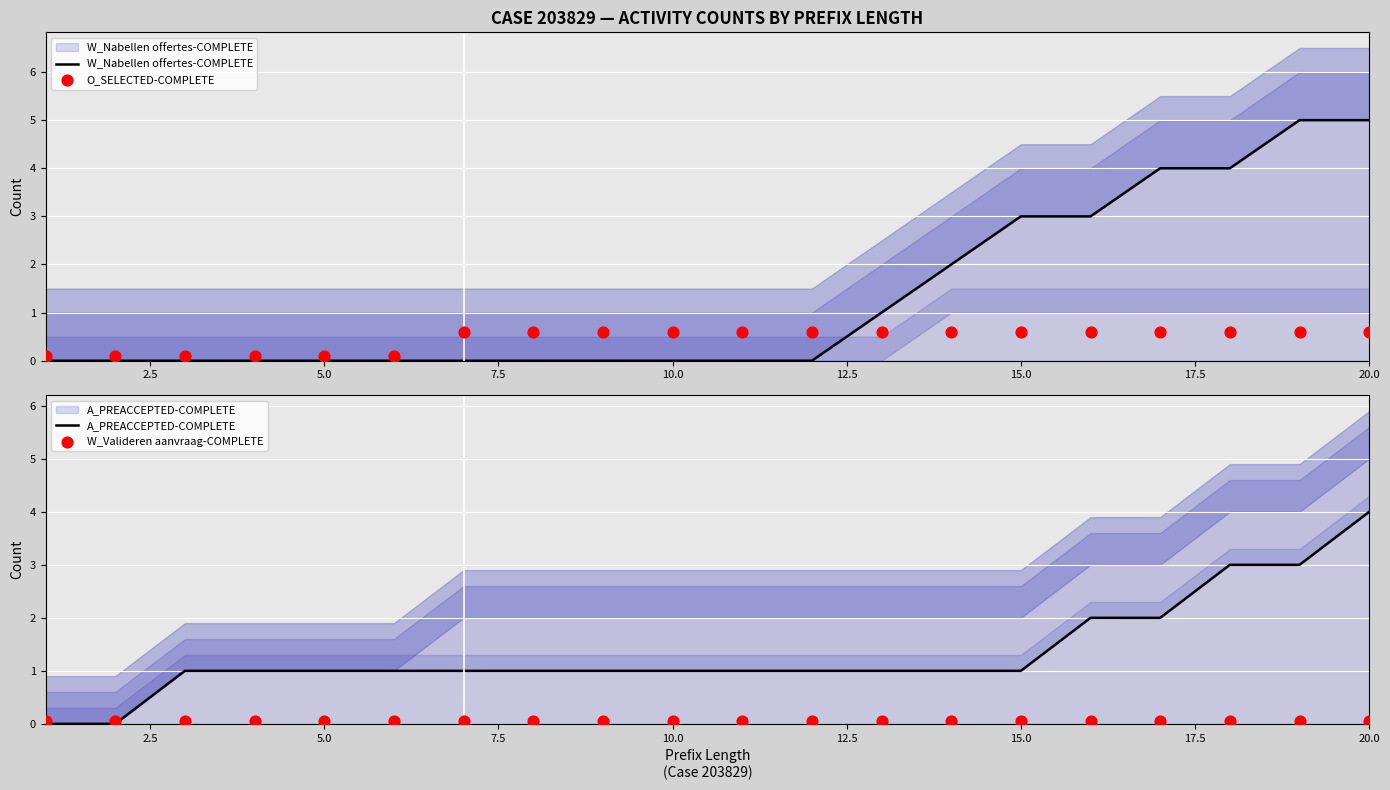

What are all the series names shown in the legend?

W_Nabellen offertes-COMPLETE, O_SELECTED-COMPLETE, A_PREACCEPTED-COMPLETE, W_Valideren aanvraag-COMPLETE